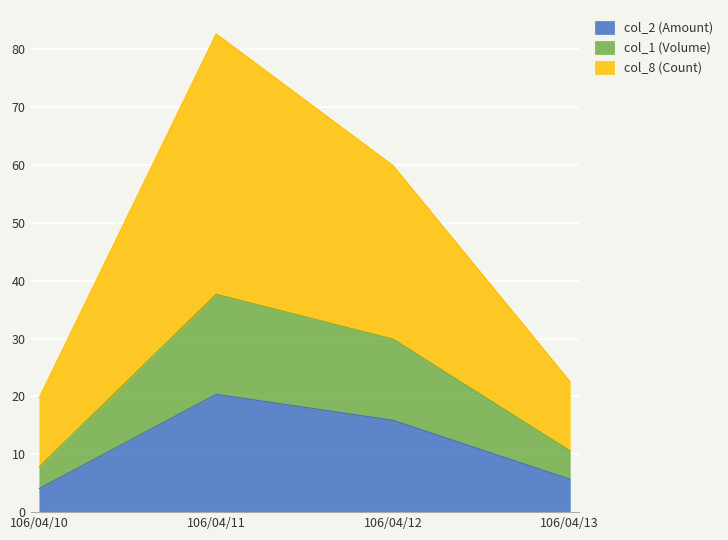

Which series changed the most between 106/04/11 and 106/04/13?

col_8 (Count)